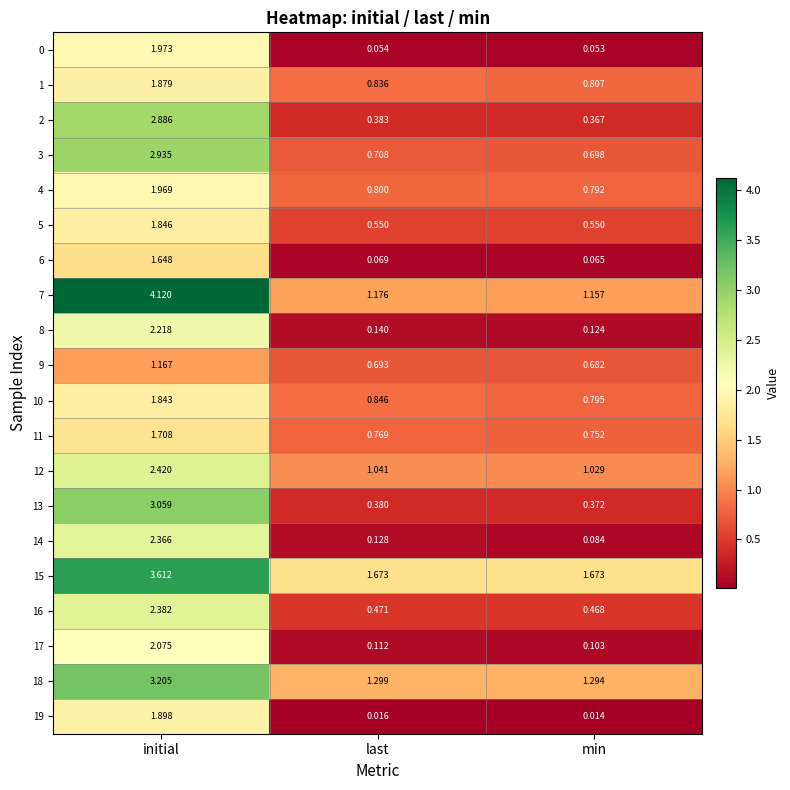

At which category is the sum across all series the highest?

initial